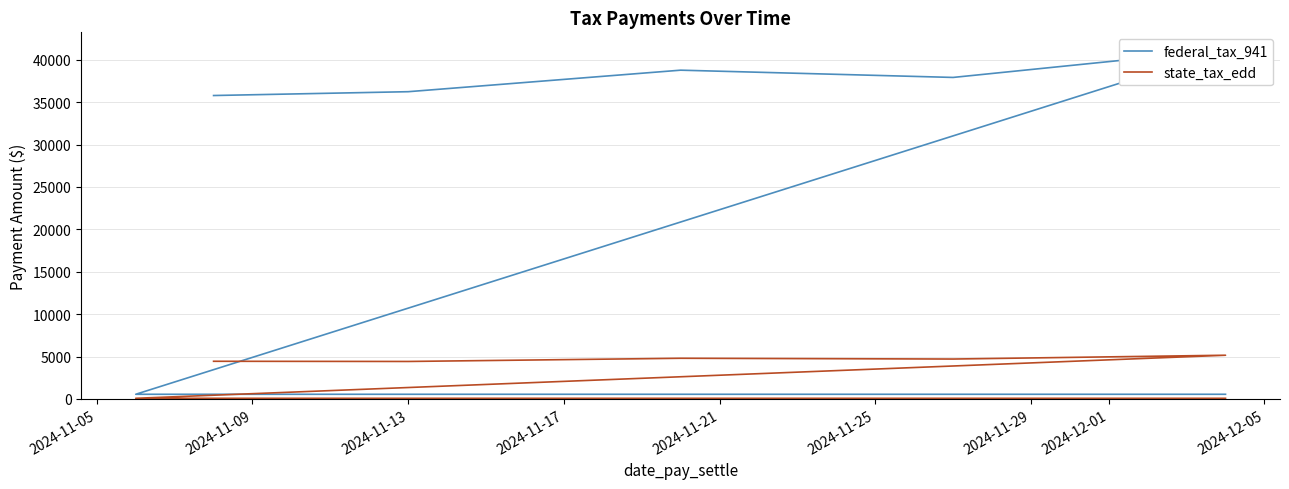

True or false: federal_tax_941 has a value of 758.2 at 2024-11-25.

False